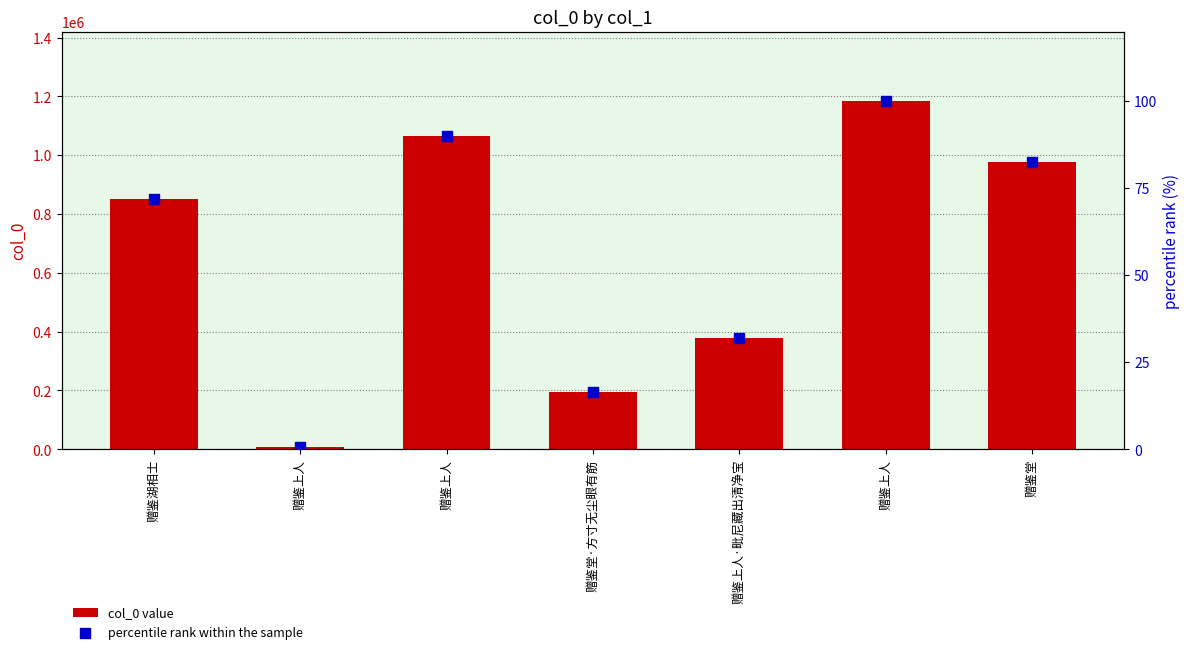

Which series contains the highest Y value?

col_0 value